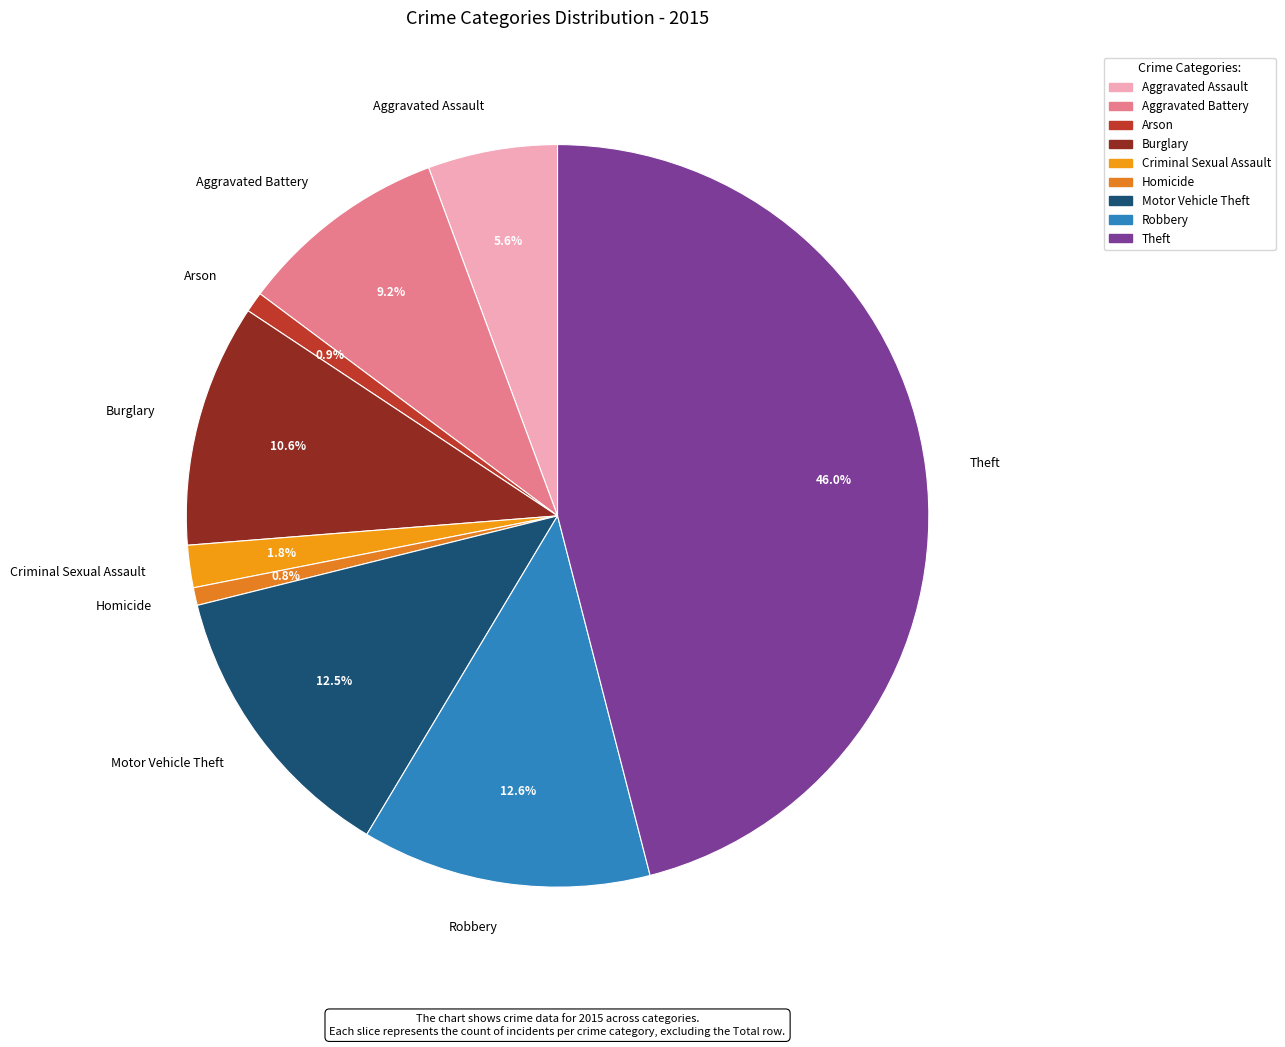

Do Motor Vehicle Theft and Burglary together represent more than half of the pie?

No